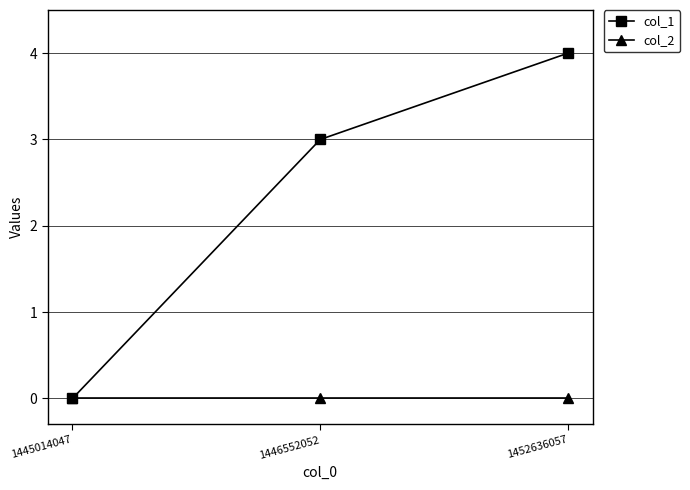

Which series has the largest total across all categories?

col_1